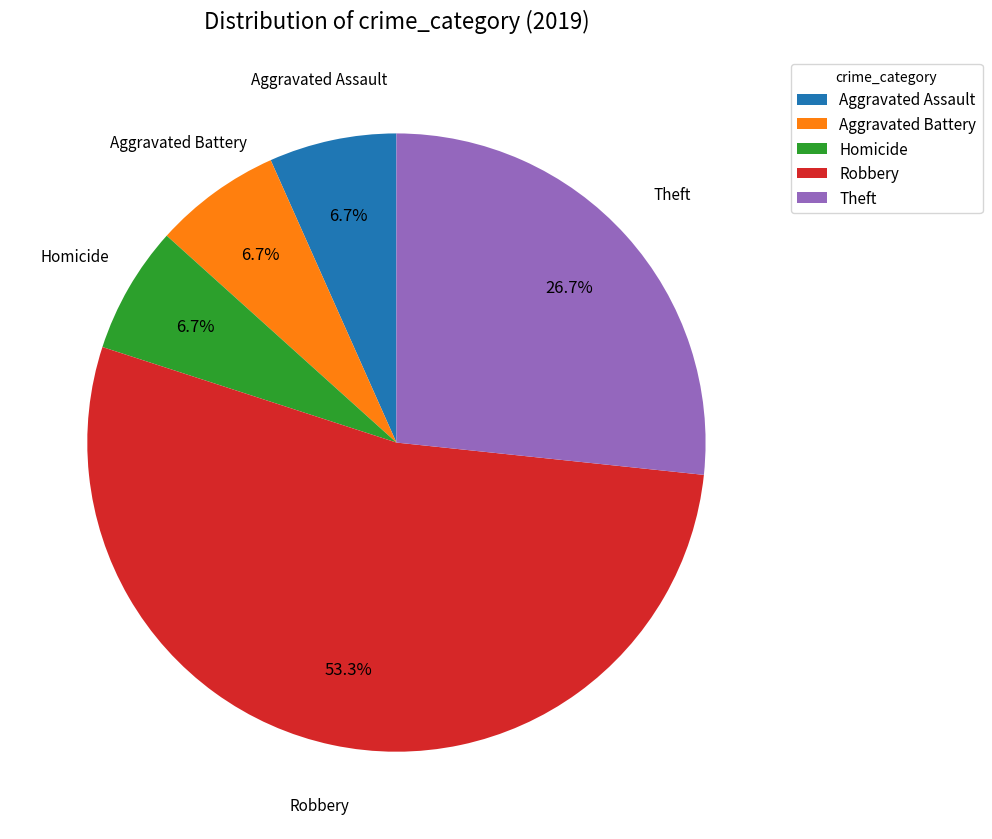

Which slice is the largest?

Robbery